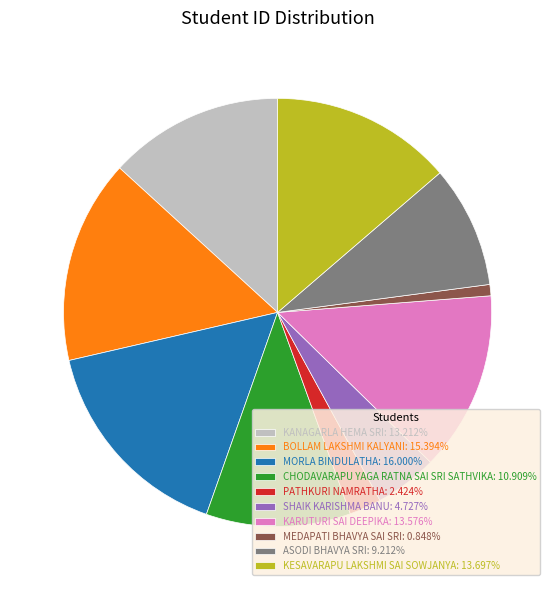

Do KESAVARAPU LAKSHMI SAI SOWJANYA: 13.697% and CHODAVARAPU YAGA RATNA SAI SRI SATHVIKA: 10.909% together represent more than half of the pie?

No